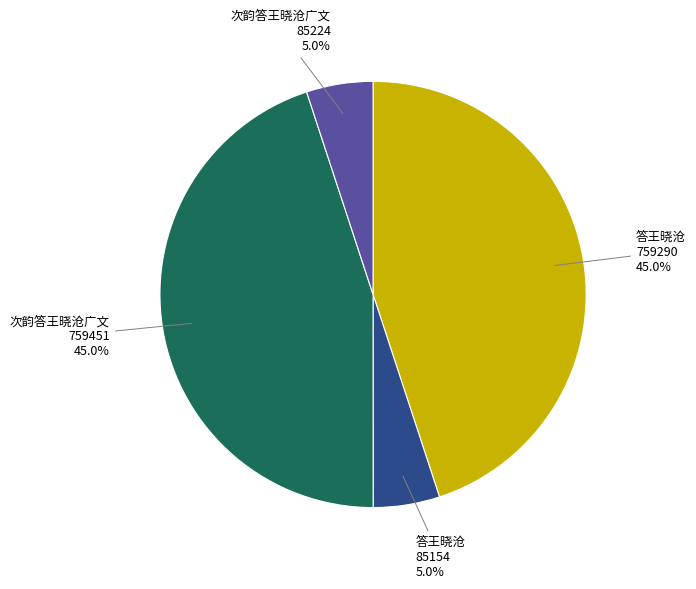

Is there any slice that represents more than half of the pie?

No